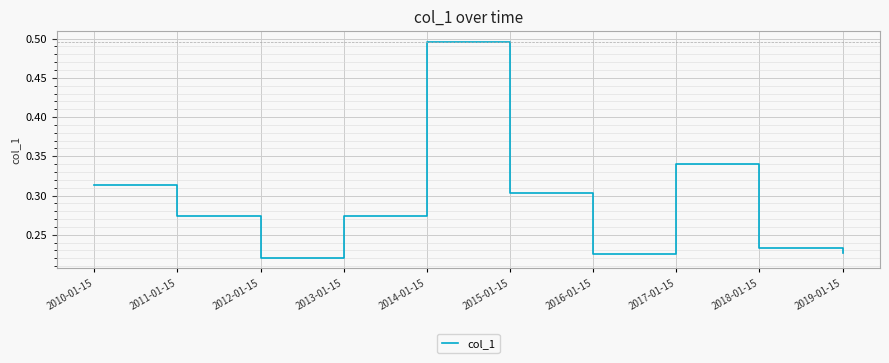

What position from the left is 2011-01-15?

2